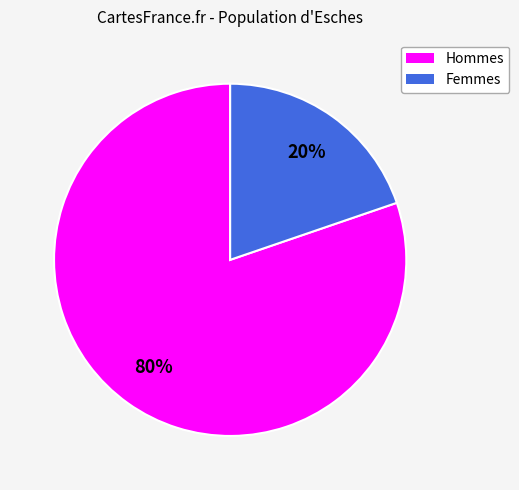

To the nearest percent, what is the average slice percentage?

50%